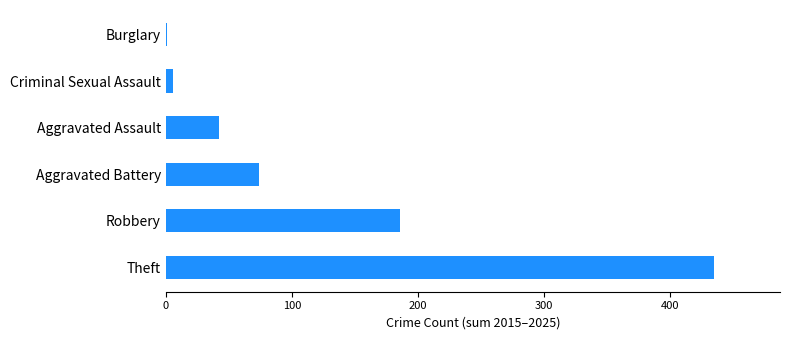

Reading bottom to top, list all the values displayed in this chart.

Theft=435	Robbery=186	Aggravated Battery=74	Aggravated Assault=42	Criminal Sexual Assault=6	Burglary=1